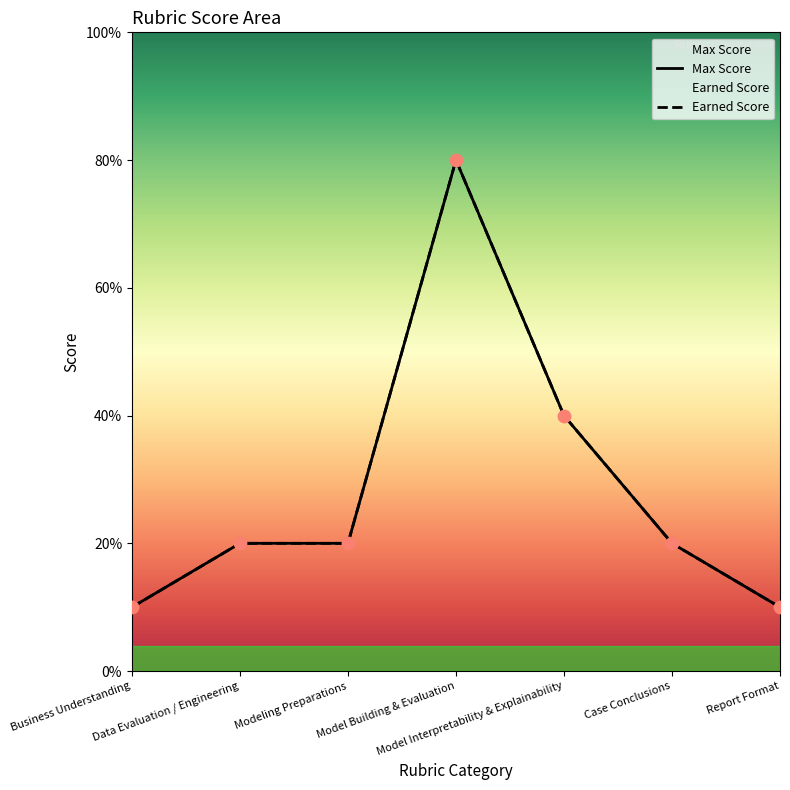

At which category is the sum across all series the highest?

Model Building & Evaluation